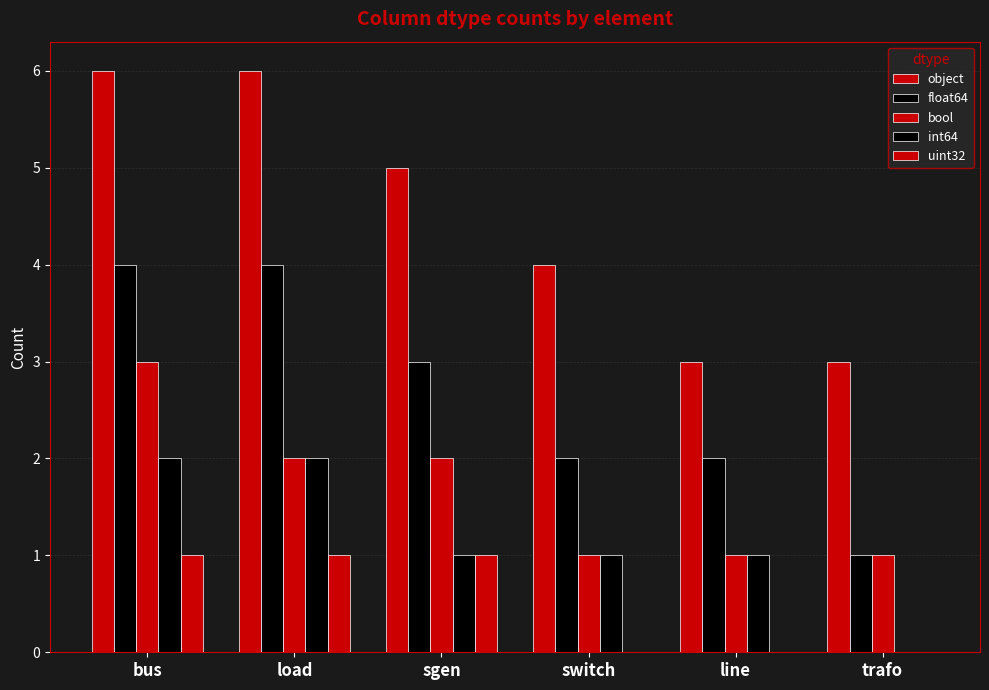

The object series shows 4 at switch. True or false?

True